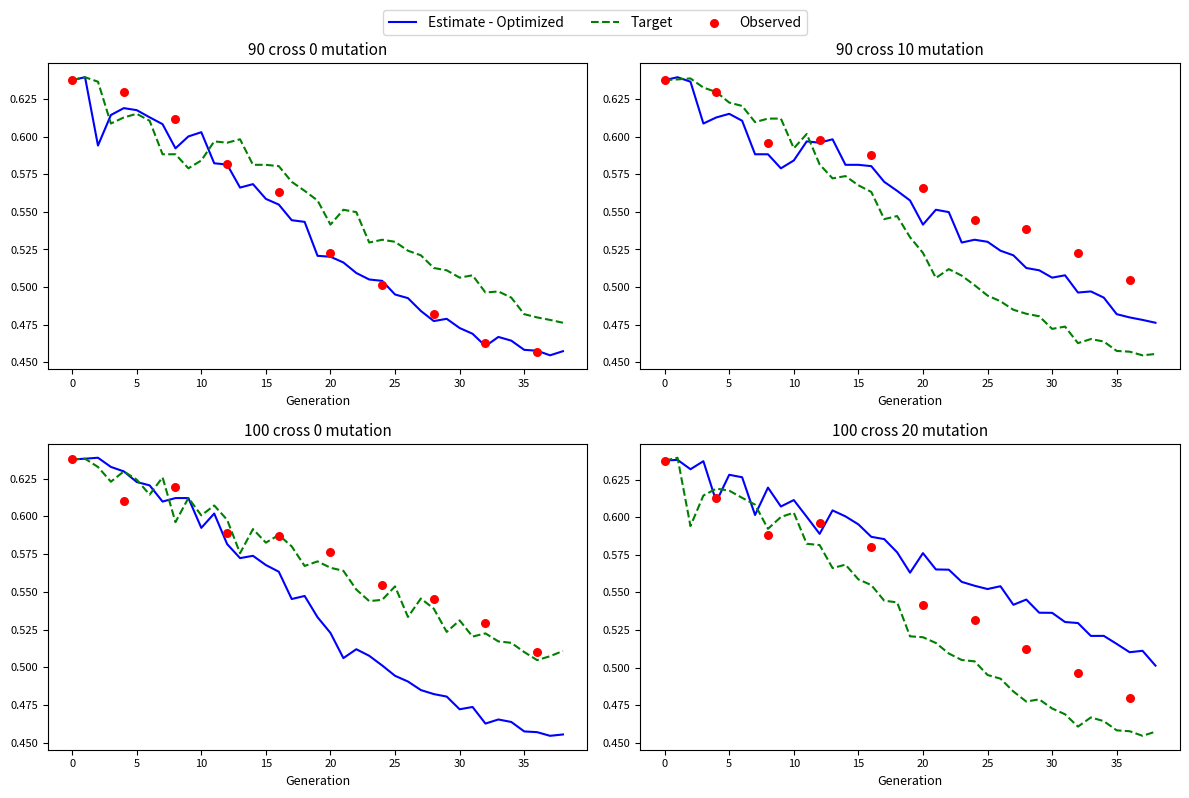

Which series has the widest spread of Y values?

90 cross 0 mutation